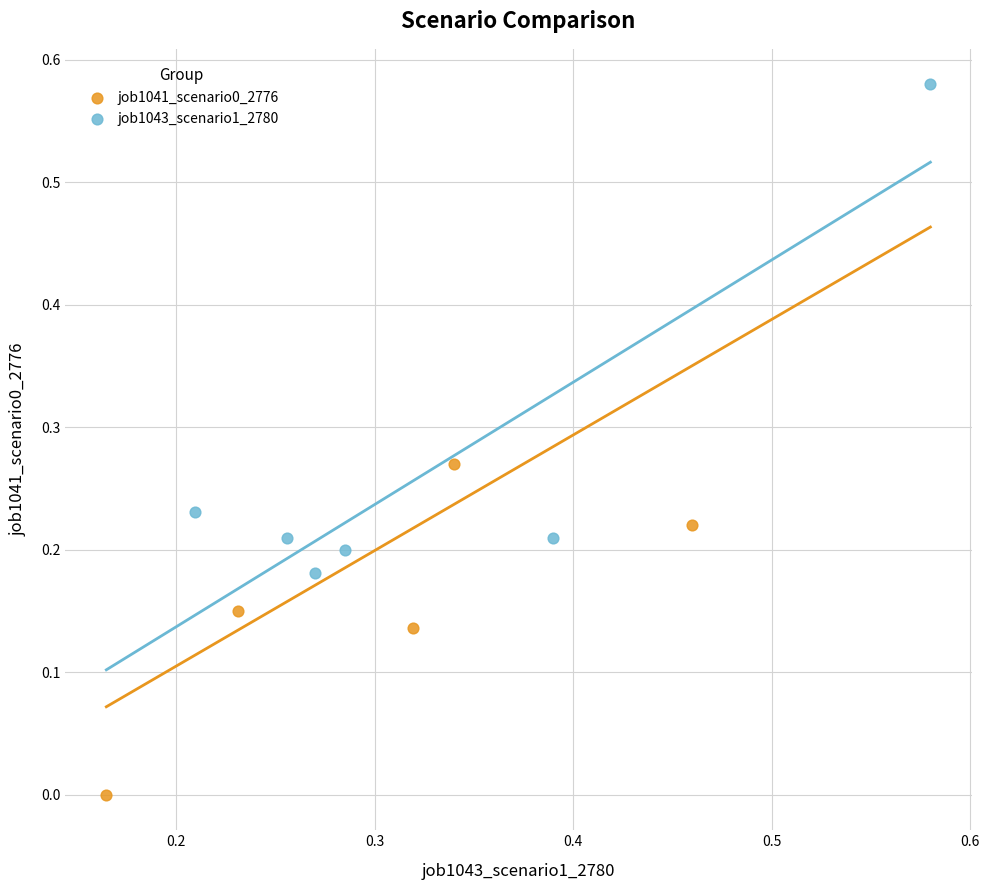

Which series has the widest spread of Y values?

job1043_scenario1_2780